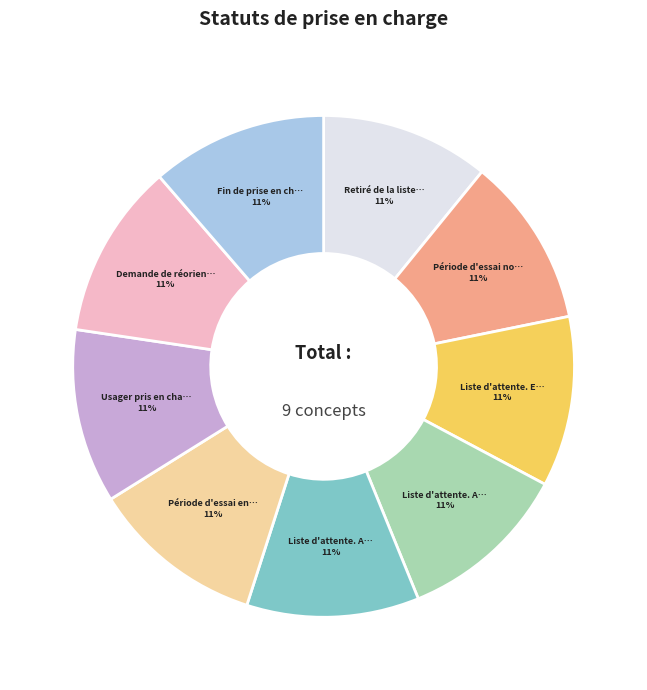

Does any single category account for the majority?

No